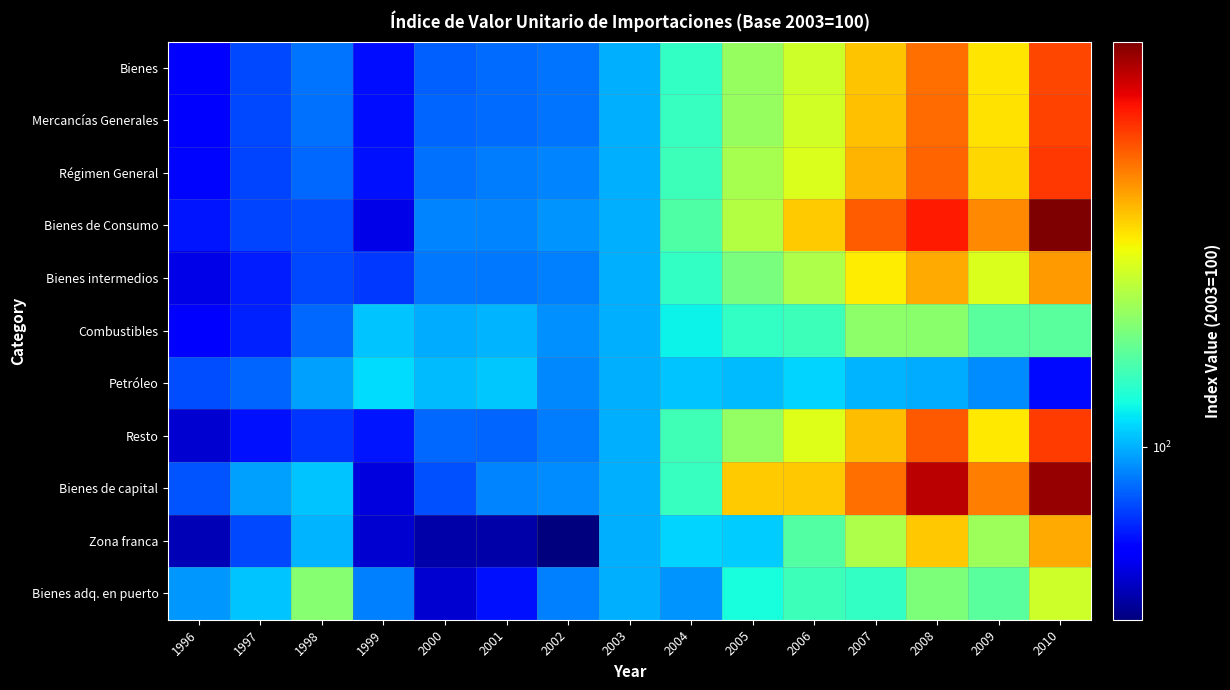

Which label corresponds to the smallest value in the chart?

2002